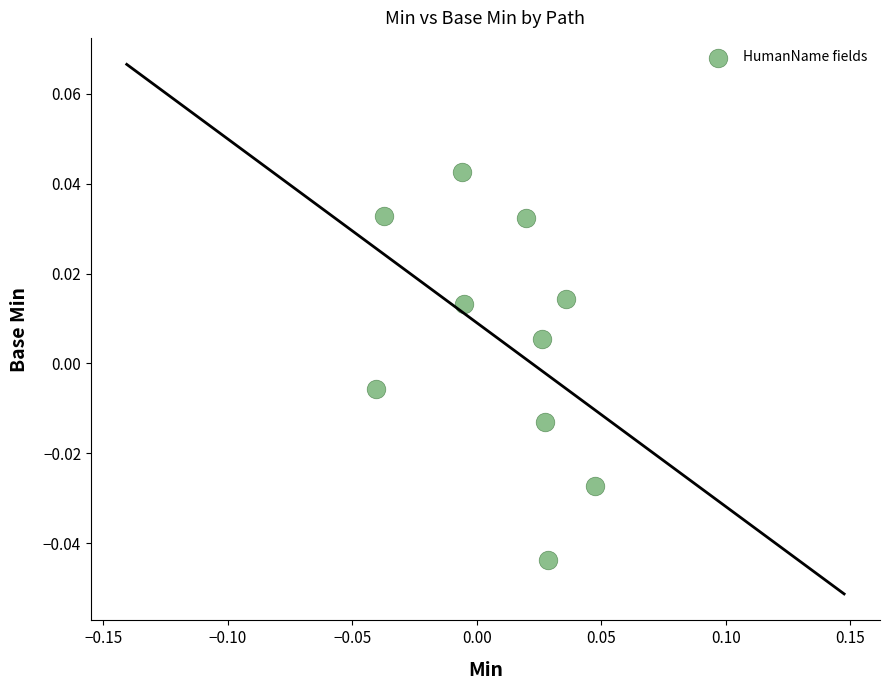

How many points are shown in the scatter plot?

10